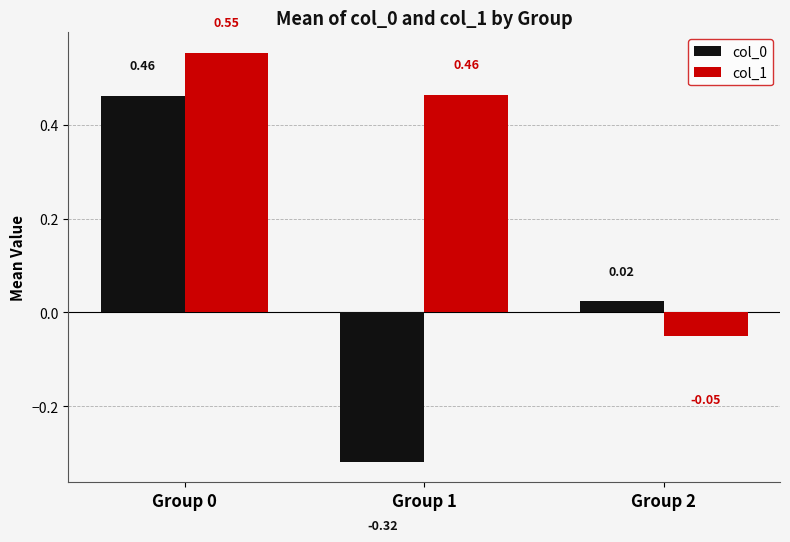

The value of col_1 at Group 2 is -0.1. True or false?

False